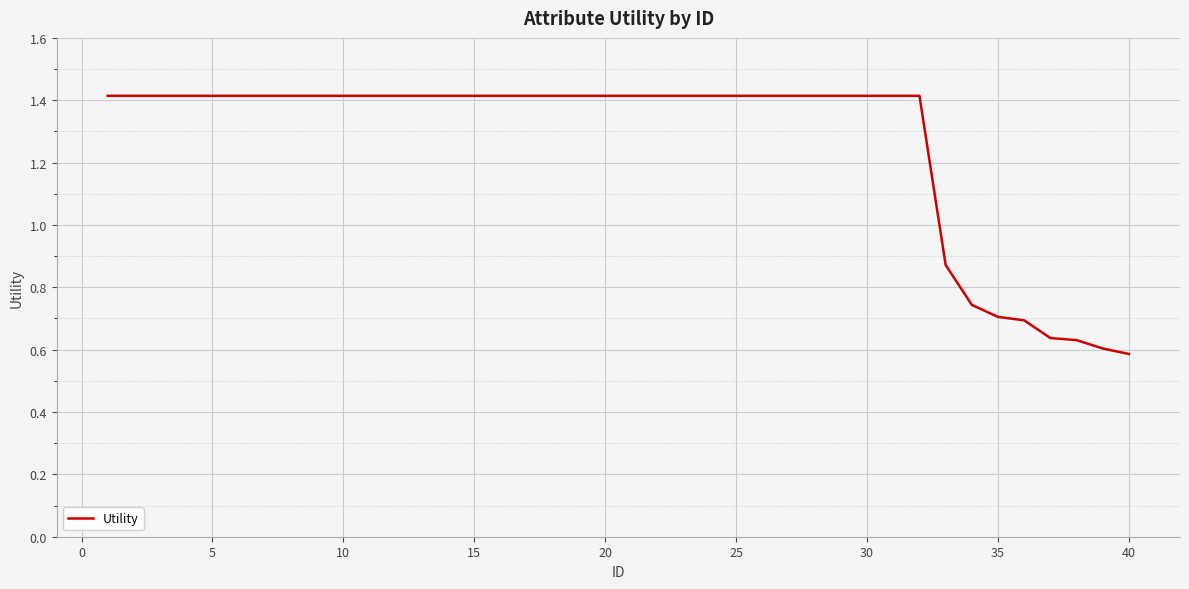

What is the sum of all values?

50.7